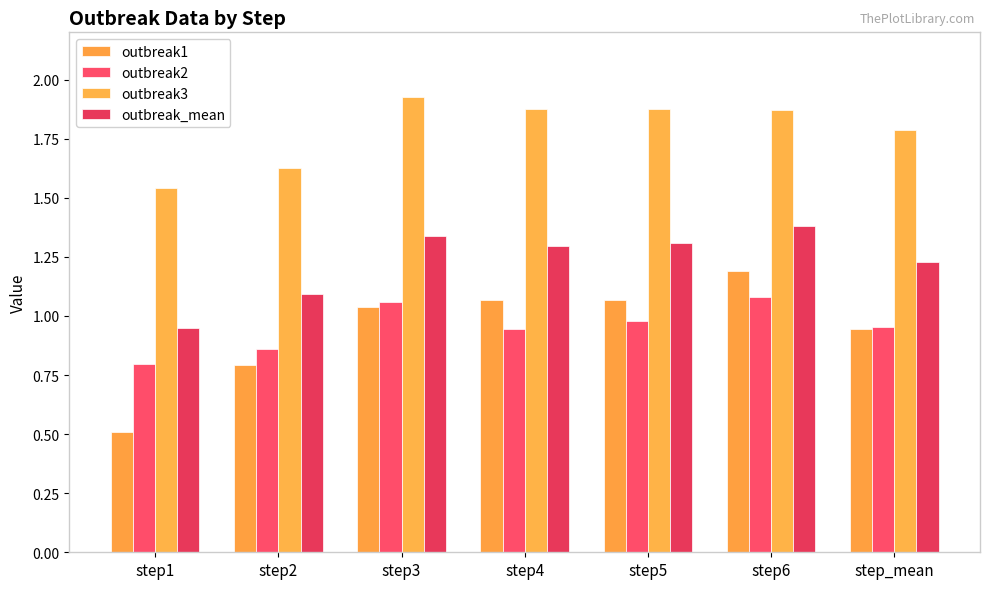

Which has a higher value, step_mean or step1?

step_mean